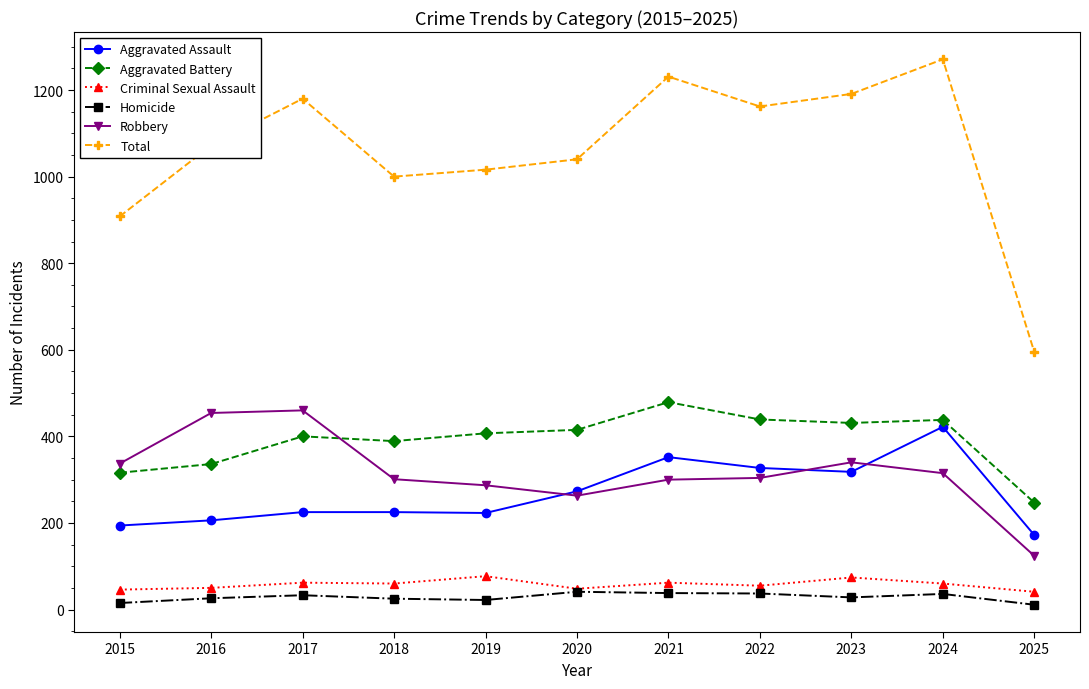

What is the difference between the highest and lowest values at 2023?

1163